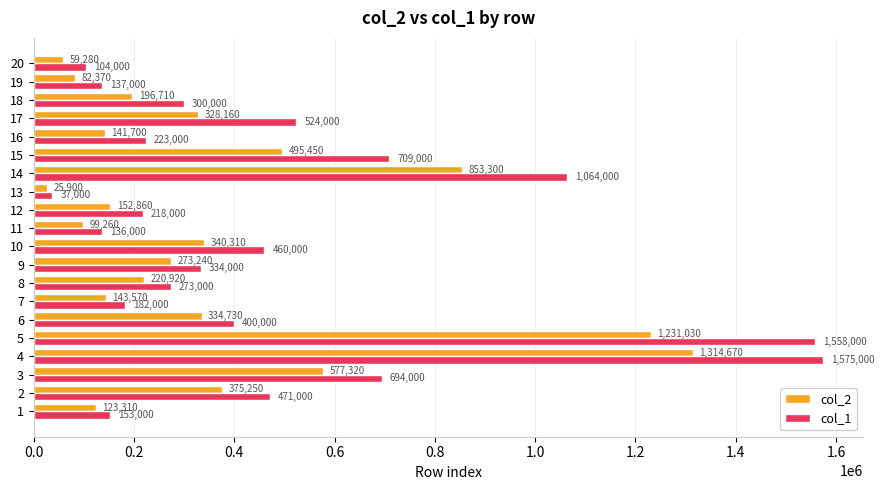

Which series has the widest spread of values?

col_1